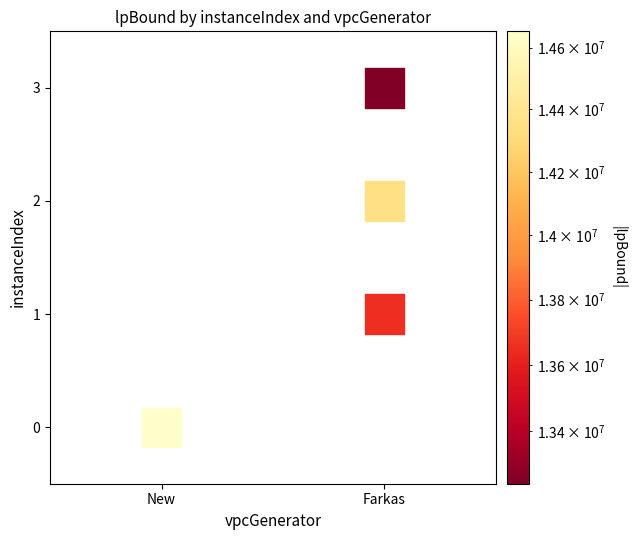

What is the range of Y values (max minus min)?

3